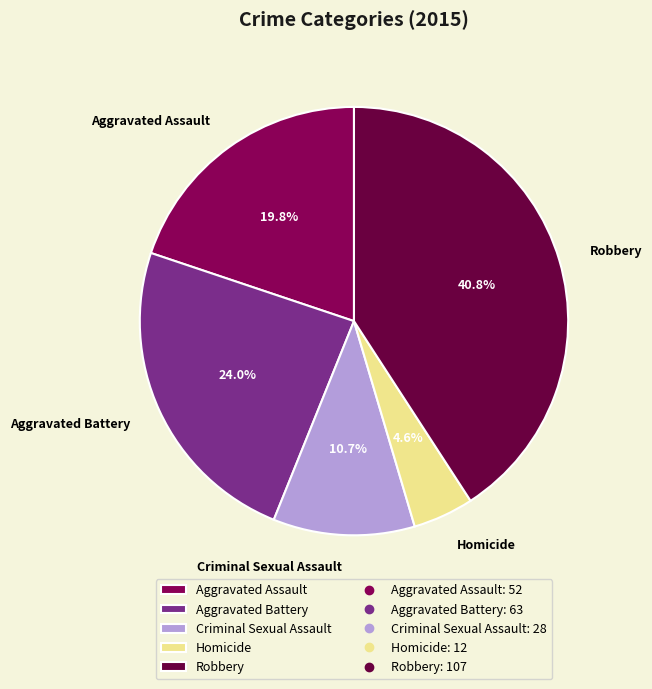

Does Homicide represent more than half of the total?

No